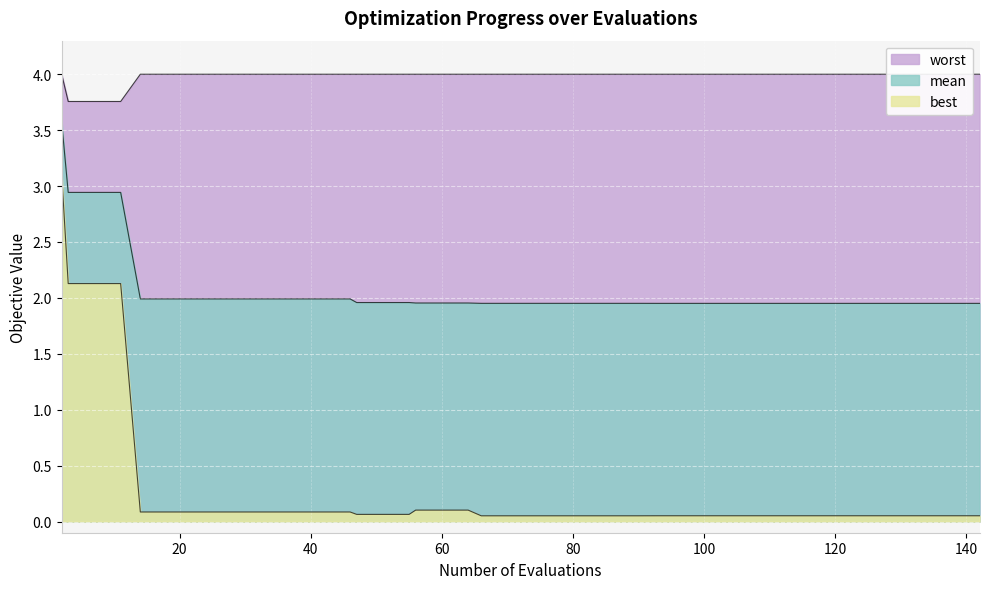

What is the difference between the highest and lowest values at 38?

3.9